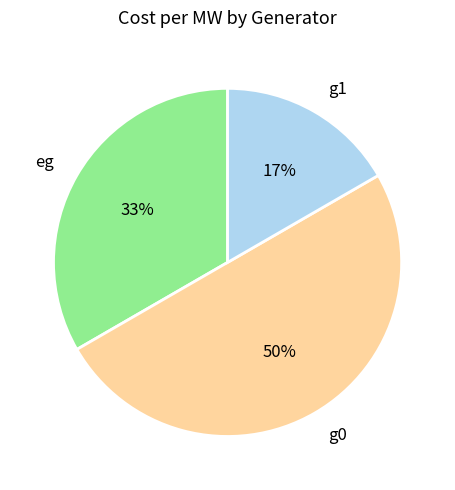

To the nearest percent, what is the combined percentage of g0 and eg?

83%